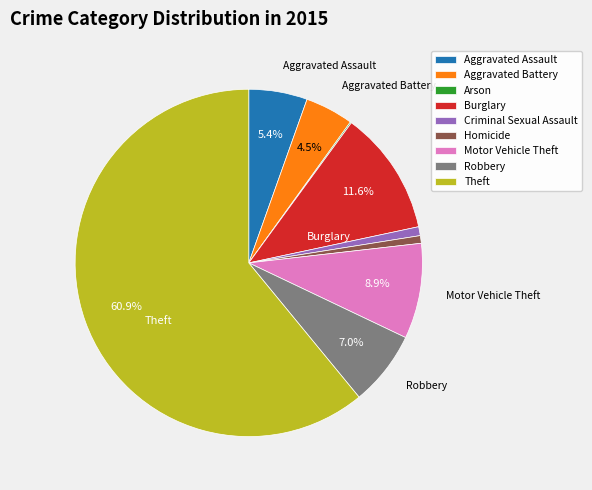

To the nearest percent, what is the difference between the largest and smallest slice percentages?

61%